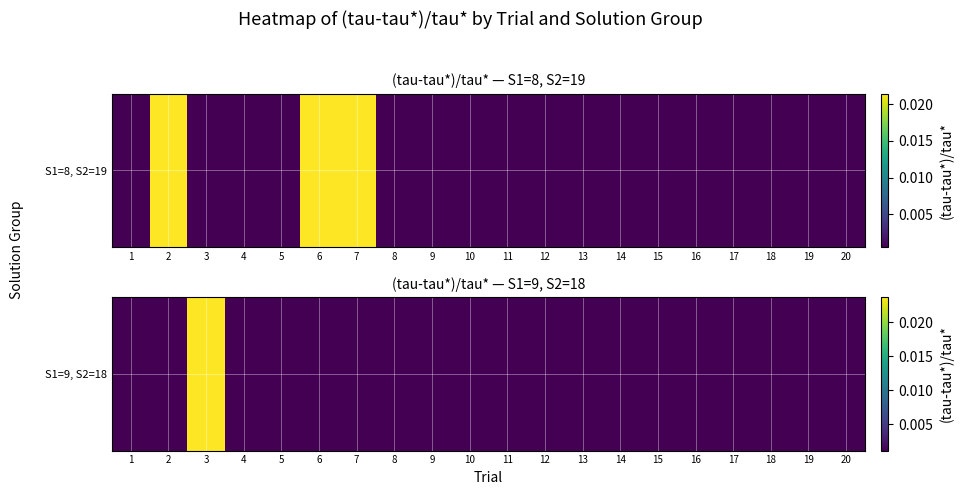

Is it true that the value at 10 is 0.0?

True